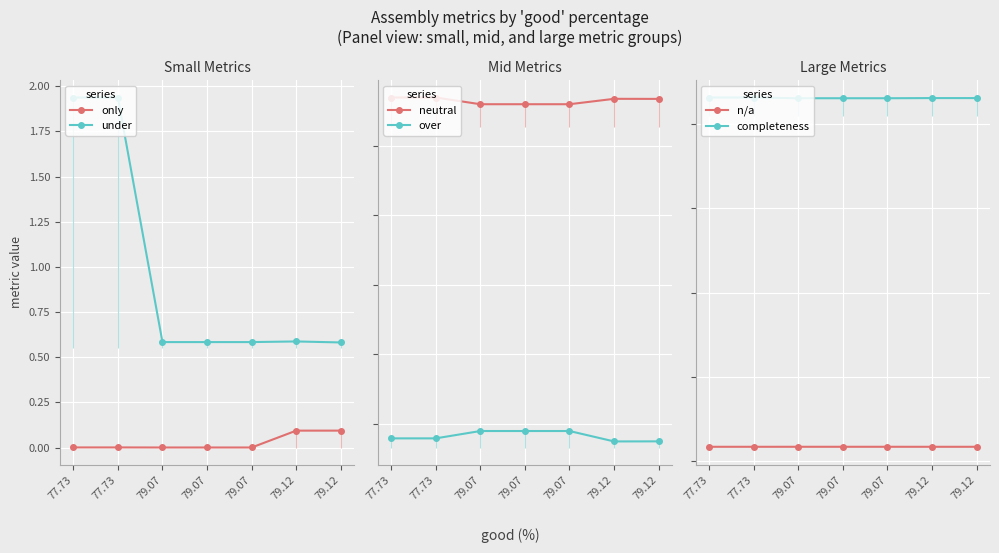

Which has a higher value, 79.12 or 79.07?

79.12